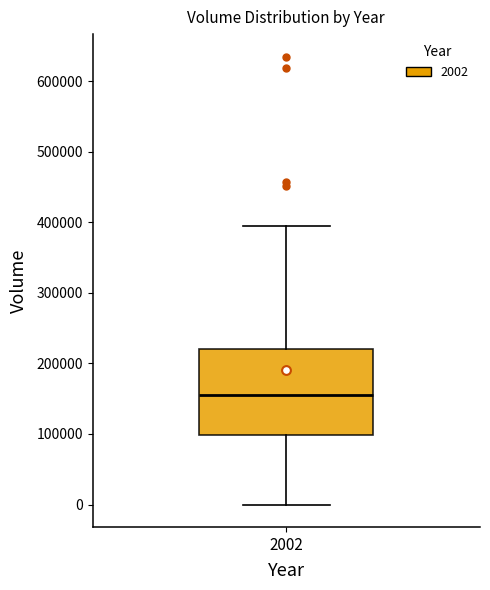

Read this box plot against the y-axis: the position of the median line, the range covered by the box, and the ends of both whiskers. The values are not printed on the chart, so give them approximately, as read against the axis.

median 150000, box 100000 to 220000, whiskers 0 to 390000